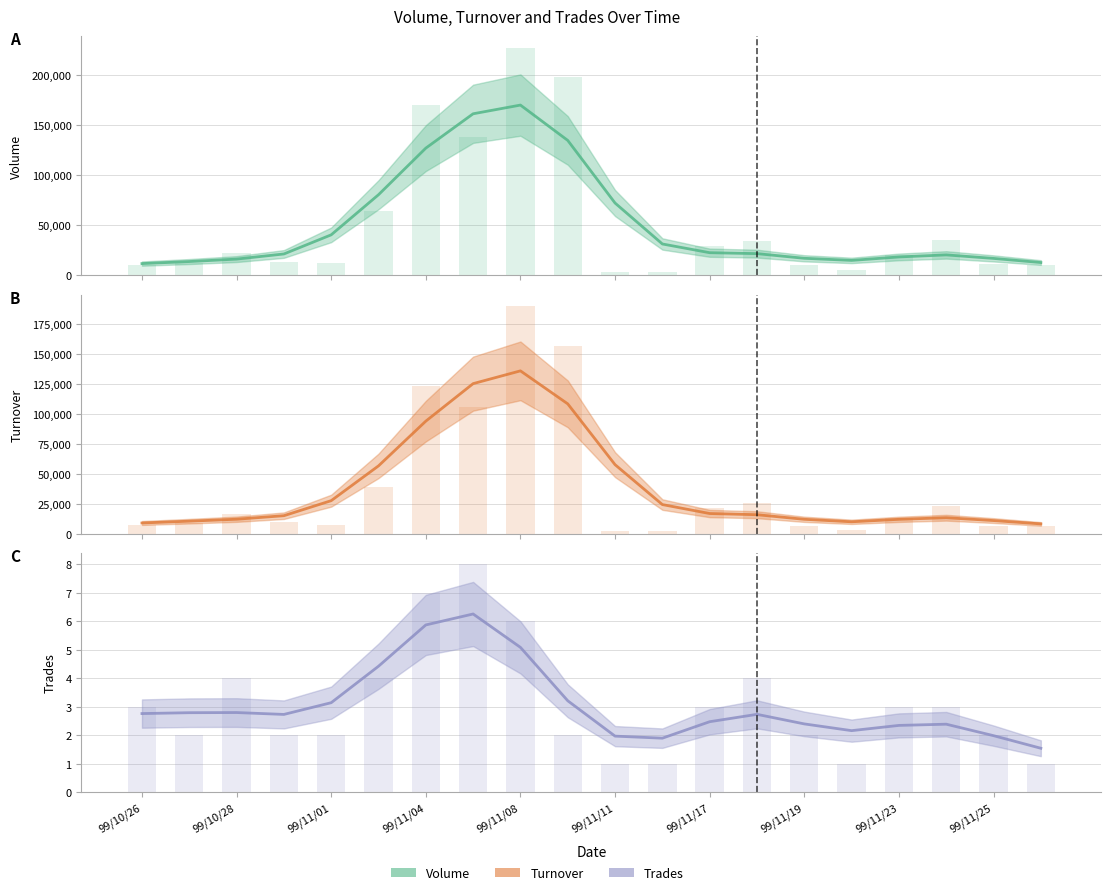

At 99/10/26, list the series in order from largest to smallest.

Volume (col_5), Turnover (col_6), Trades (col_8)